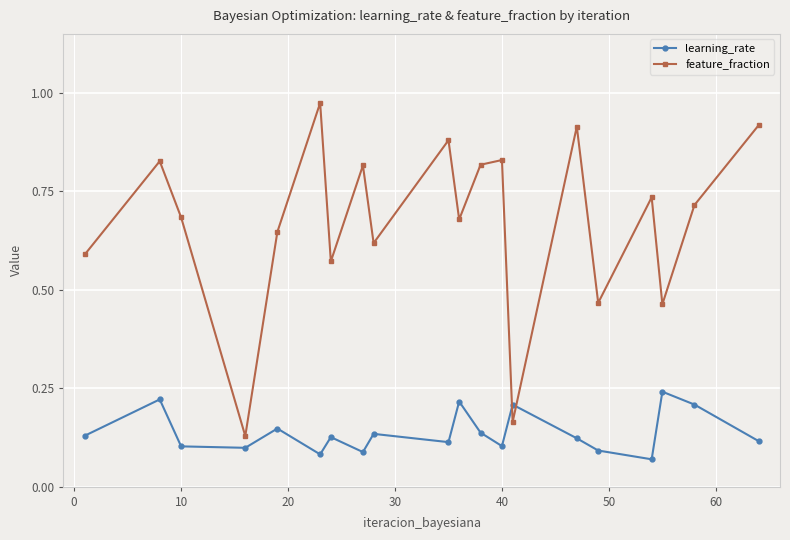

True or false: learning_rate and feature_fraction cross at least once.

True